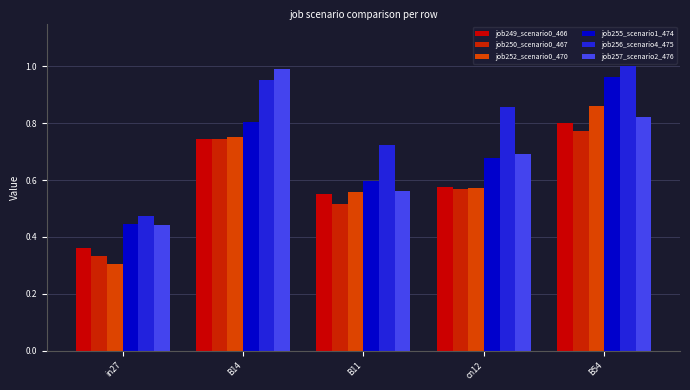

Which has a higher value, B11 or in27?

B11